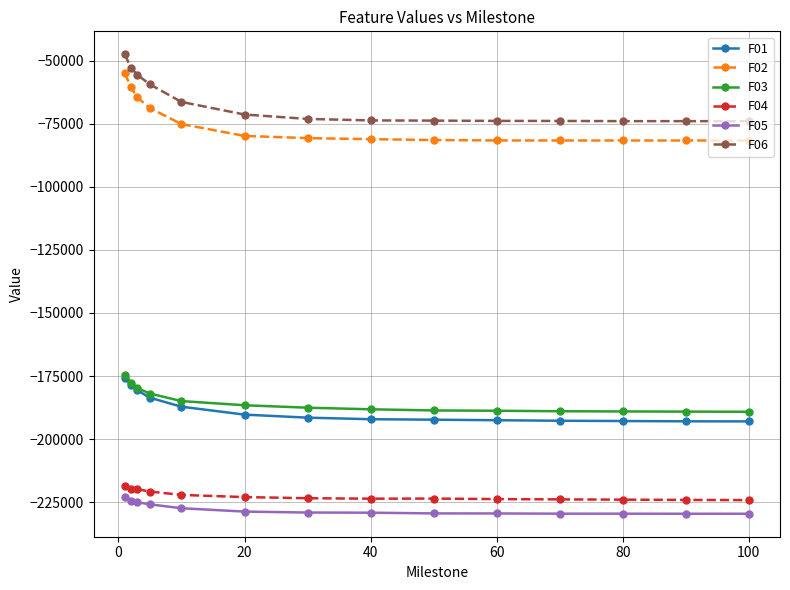

What is the smallest value displayed?

-229585.0